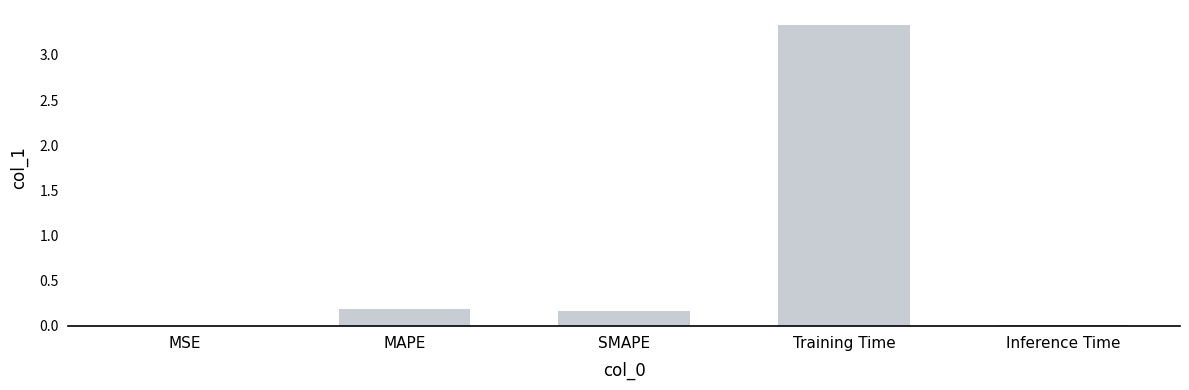

How many series are shown in this chart?

1